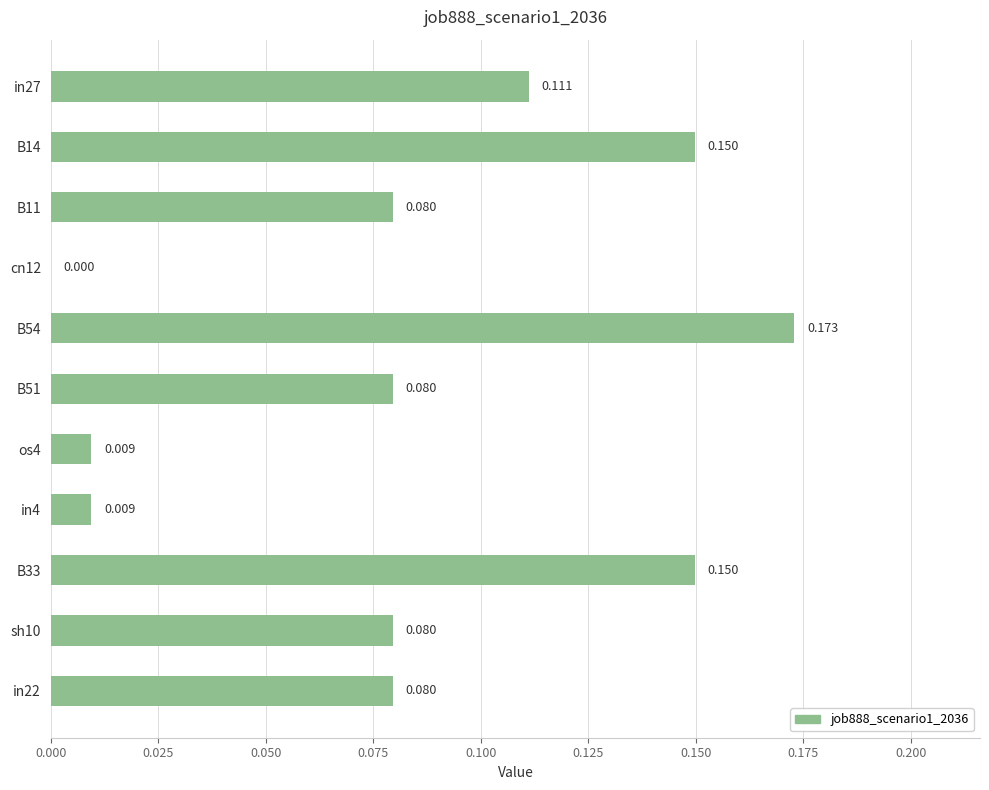

How many values are above zero?

10